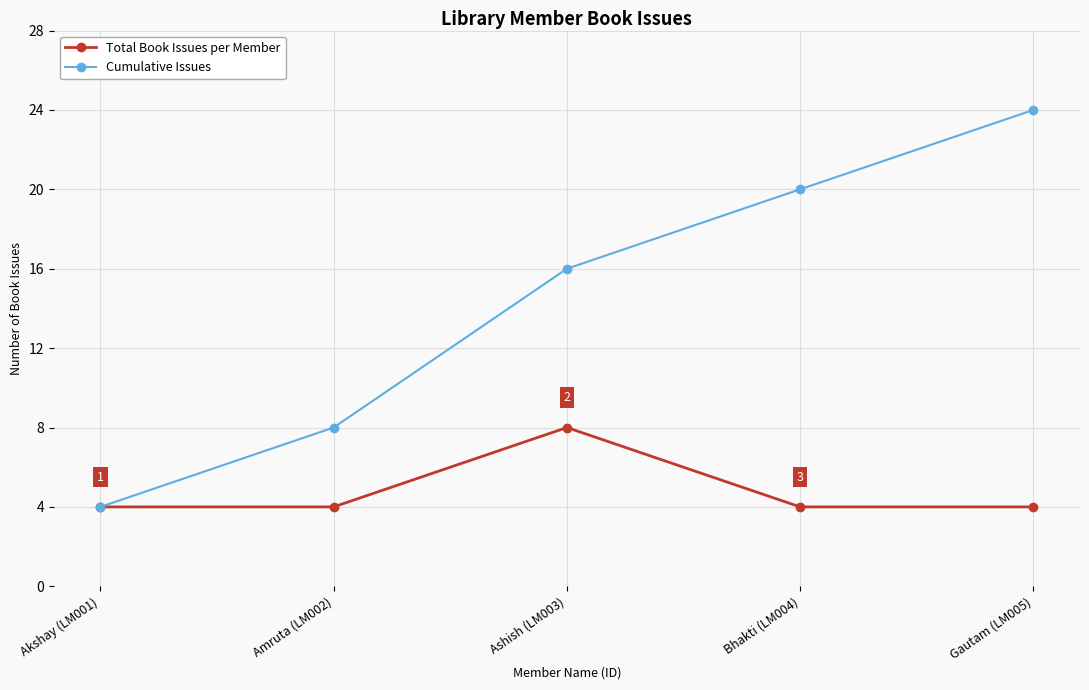

How many categories are shown in the chart?

5